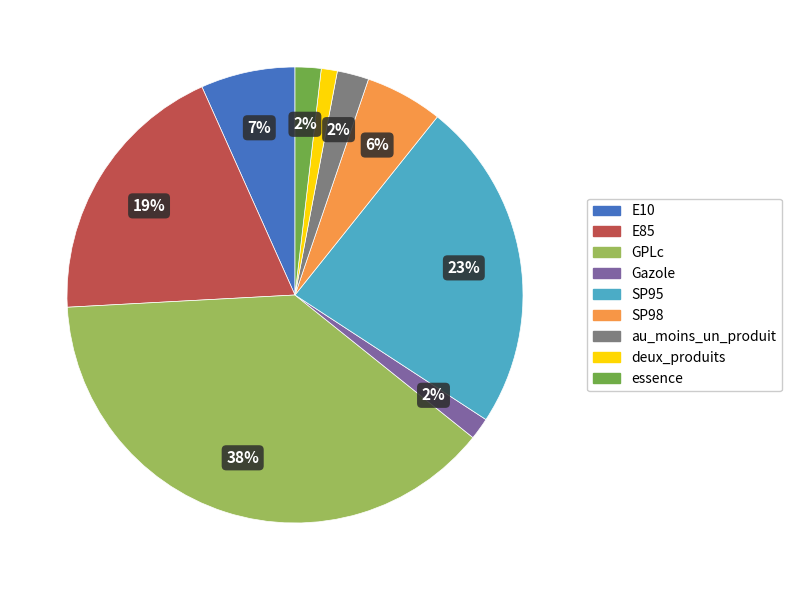

Is the sum of SP95 and E10 greater than half?

No